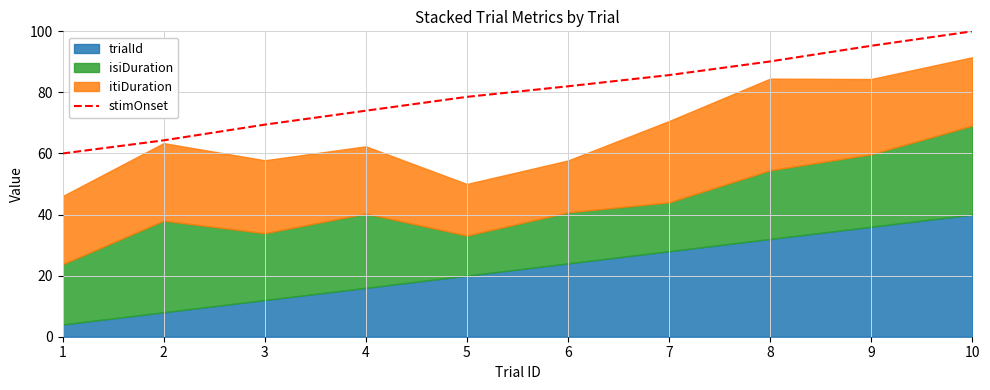

Rank the categories by stimOnset value from lowest to highest.

1, 2, 3, 4, 5, 6, 7, 8, 9, 10